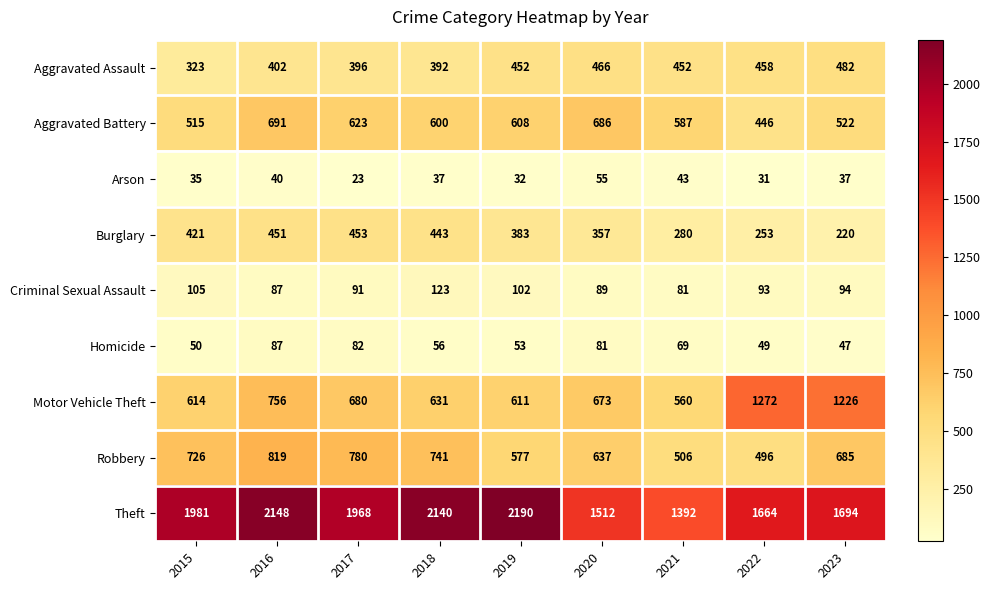

Count the number of data series in this chart.

9